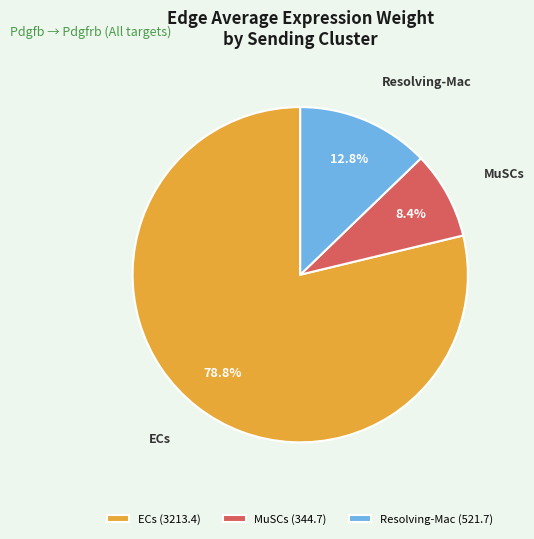

Count the number of slices in the pie.

3